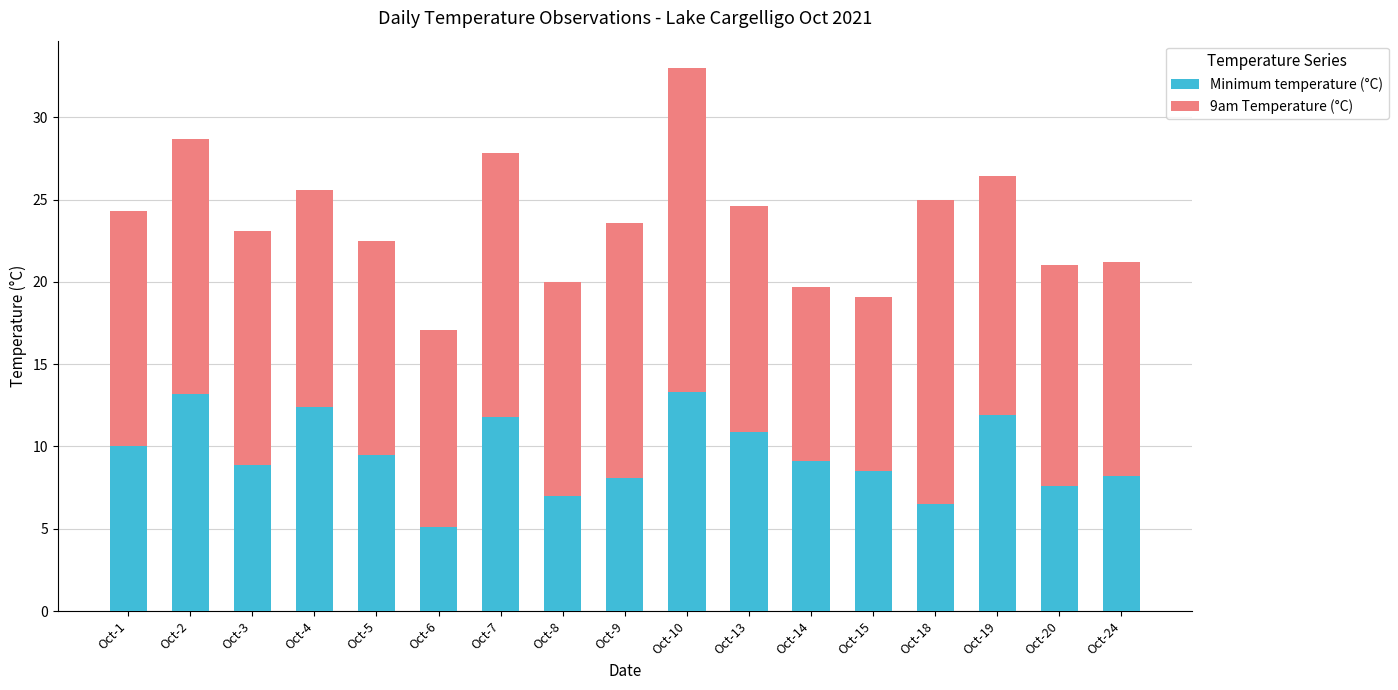

The Minimum temperature (°C) series shows 8.2 at Oct-24. True or false?

True